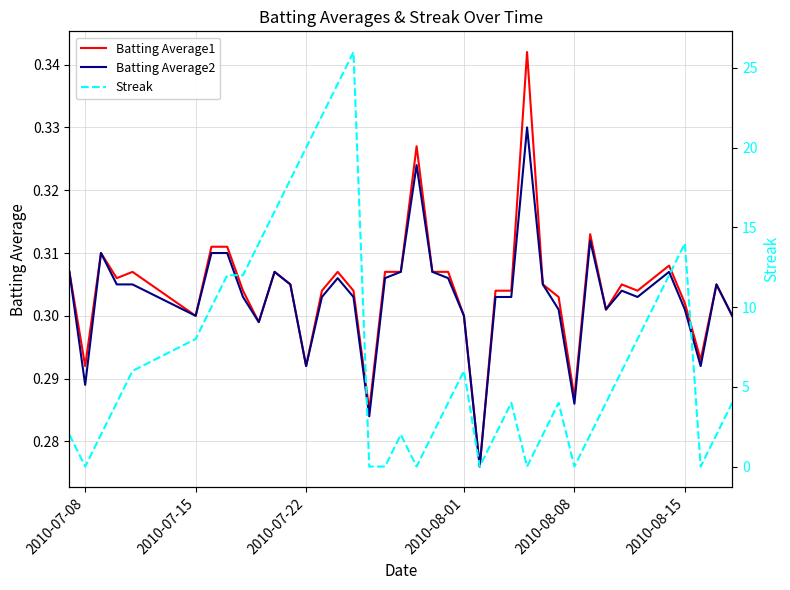

Reading left to right, extract all data points from this chart.

Batting Average1: 0.3	0.3	0.3	0.3	0.3	0.3	0.3	0.3	0.3	0.3	0.3	0.3	0.3	0.3	0.3	0.3	0.3	0.3	0.3	0.3	0.3	0.3	0.3	0.3	0.3	0.3	0.3	0.3	0.3	0.3	0.3	0.3	0.3	0.3	0.3	0.3	0.3	0.3	0.3	0.3
Batting Average2: 0.3	0.3	0.3	0.3	0.3	0.3	0.3	0.3	0.3	0.3	0.3	0.3	0.3	0.3	0.3	0.3	0.3	0.3	0.3	0.3	0.3	0.3	0.3	0.3	0.3	0.3	0.3	0.3	0.3	0.3	0.3	0.3	0.3	0.3	0.3	0.3	0.3	0.3	0.3	0.3
Streak: 2.0	0.0	2.0	4.0	6.0	8.0	10.0	12.0	12.0	14.0	16.0	18.0	20.0	22.0	24.0	26.0	0.0	0.0	2.0	0.0	2.0	4.0	6.0	0.0	2.0	4.0	0.0	2.0	4.0	0.0	2.0	4.0	6.0	8.0	10.0	12.0	14.0	0.0	2.0	4.0